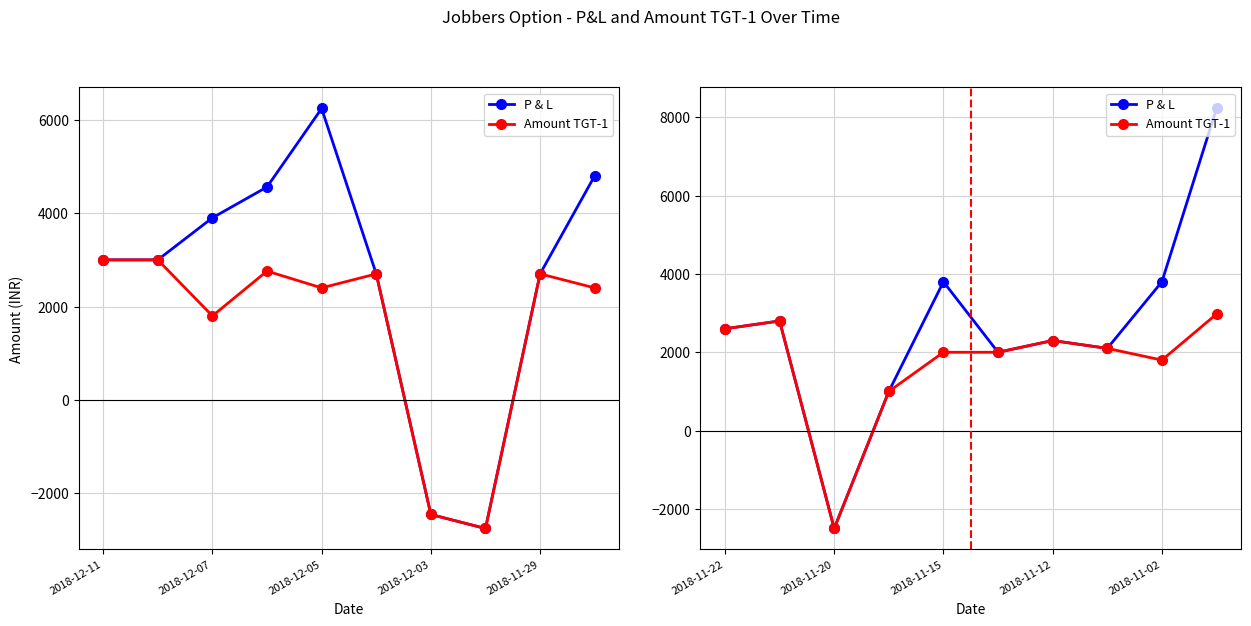

Is it true that Amount TGT-1 equals 1776.4 at 2018-12-03?

False